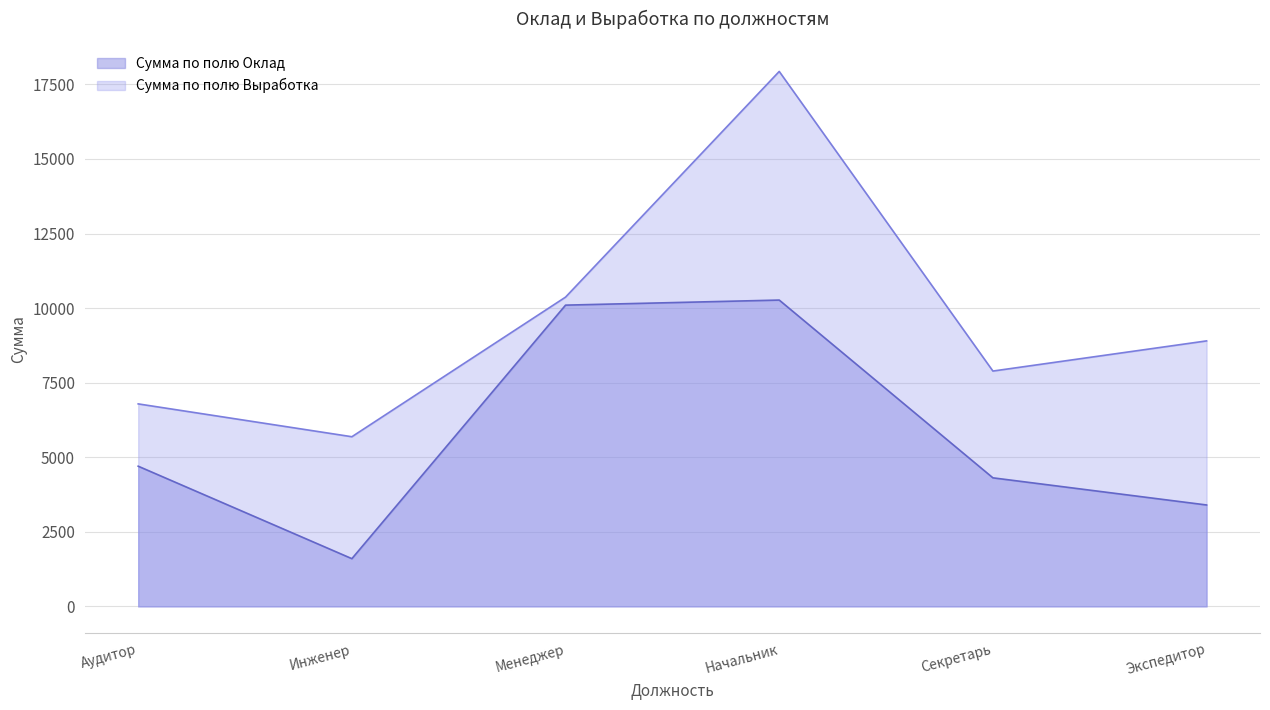

How many lines are shown in the chart?

2